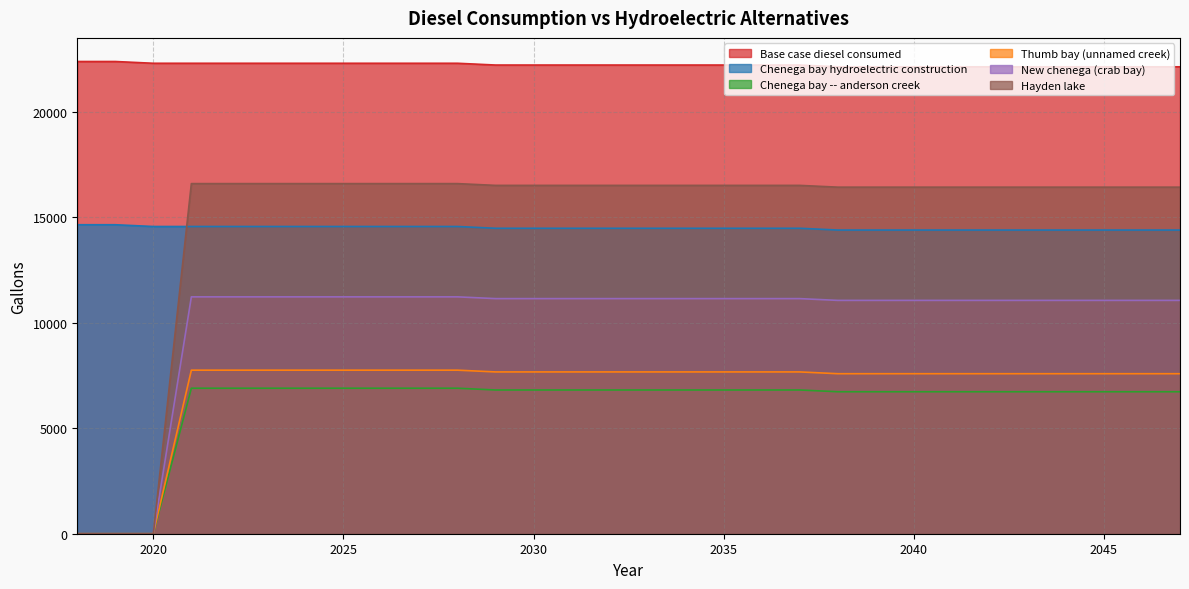

Reading left to right, list all the values displayed in this chart.

Base case diesel consumed: 2018=22385.3	2019=22385.3	2020=22301.5	2021=22301.5	2022=22301.5	2023=22301.5	2024=22301.5	2025=22301.5	2026=22301.5	2027=22301.5	2028=22301.5	2029=22217.6	2030=22217.6	2031=22217.6	2032=22217.6	2033=22217.6	2034=22217.6	2035=22217.6	2036=22217.6	2037=22217.6	2038=22133.8	2039=22133.8	2040=22133.8	2041=22133.8	2042=22133.8	2043=22133.8	2044=22133.8	2045=22133.8	2046=22133.8	2047=22133.8
Chenega bay hydroelectric construction: 2018=14647.1	2019=14647.1	2020=14563.3	2021=14563.3	2022=14563.3	2023=14563.3	2024=14563.3	2025=14563.3	2026=14563.3	2027=14563.3	2028=14563.3	2029=14479.5	2030=14479.5	2031=14479.5	2032=14479.5	2033=14479.5	2034=14479.5	2035=14479.5	2036=14479.5	2037=14479.5	2038=14395.6	2039=14395.6	2040=14395.6	2041=14395.6	2042=14395.6	2043=14395.6	2044=14395.6	2045=14395.6	2046=14395.6	2047=14395.6
Chenega bay -- anderson creek: 2018=0.0	2019=0.0	2020=0.0	2021=6897.6	2022=6897.6	2023=6897.6	2024=6897.6	2025=6897.6	2026=6897.6	2027=6897.6	2028=6897.6	2029=6813.8	2030=6813.8	2031=6813.8	2032=6813.8	2033=6813.8	2034=6813.8	2035=6813.8	2036=6813.8	2037=6813.8	2038=6729.9	2039=6729.9	2040=6729.9	2041=6729.9	2042=6729.9	2043=6729.9	2044=6729.9	2045=6729.9	2046=6729.9	2047=6729.9
Thumb bay (unnamed creek): 2018=0.0	2019=0.0	2020=0.0	2021=7753.4	2022=7753.4	2023=7753.4	2024=7753.4	2025=7753.4	2026=7753.4	2027=7753.4	2028=7753.4	2029=7669.5	2030=7669.5	2031=7669.5	2032=7669.5	2033=7669.5	2034=7669.5	2035=7669.5	2036=7669.5	2037=7669.5	2038=7585.7	2039=7585.7	2040=7585.7	2041=7585.7	2042=7585.7	2043=7585.7	2044=7585.7	2045=7585.7	2046=7585.7	2047=7585.7
New chenega (crab bay): 2018=0.0	2019=0.0	2020=0.0	2021=11229.0	2022=11229.0	2023=11229.0	2024=11229.0	2025=11229.0	2026=11229.0	2027=11229.0	2028=11229.0	2029=11145.1	2030=11145.1	2031=11145.1	2032=11145.1	2033=11145.1	2034=11145.1	2035=11145.1	2036=11145.1	2037=11145.1	2038=11061.3	2039=11061.3	2040=11061.3	2041=11061.3	2042=11061.3	2043=11061.3	2044=11061.3	2045=11061.3	2046=11061.3	2047=11061.3
Hayden lake: 2018=0.0	2019=0.0	2020=0.0	2021=16596.3	2022=16596.3	2023=16596.3	2024=16596.3	2025=16596.3	2026=16596.3	2027=16596.3	2028=16596.3	2029=16512.5	2030=16512.5	2031=16512.5	2032=16512.5	2033=16512.5	2034=16512.5	2035=16512.5	2036=16512.5	2037=16512.5	2038=16428.7	2039=16428.7	2040=16428.7	2041=16428.7	2042=16428.7	2043=16428.7	2044=16428.7	2045=16428.7	2046=16428.7	2047=16428.7